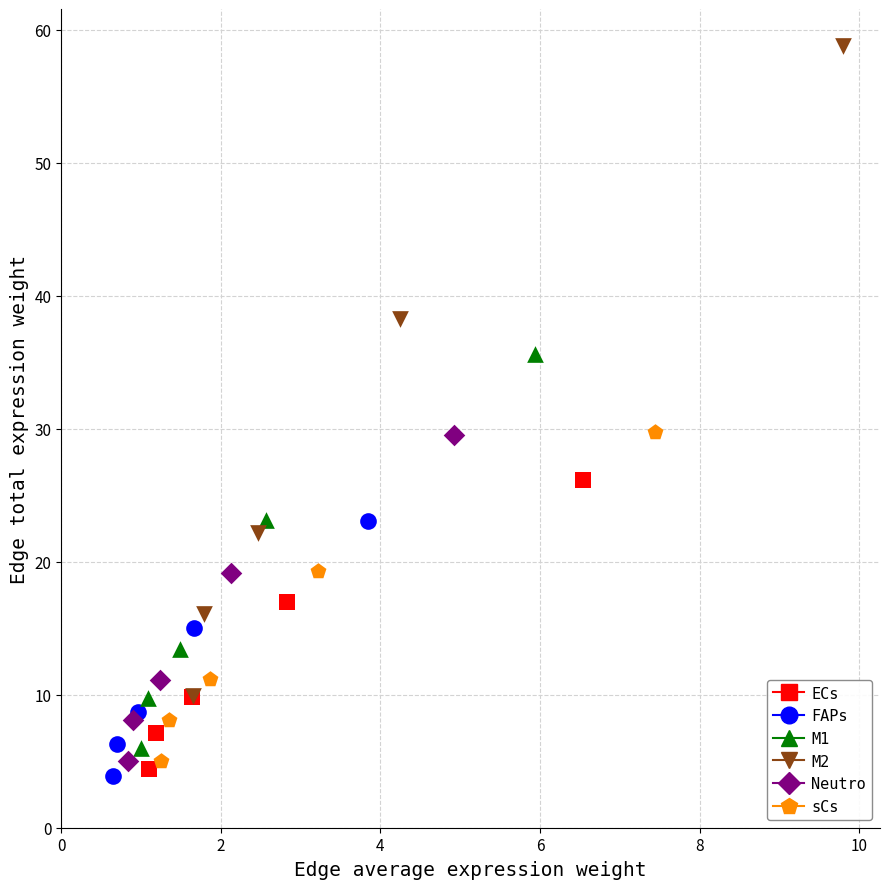

Which series has the widest spread of Y values?

M2